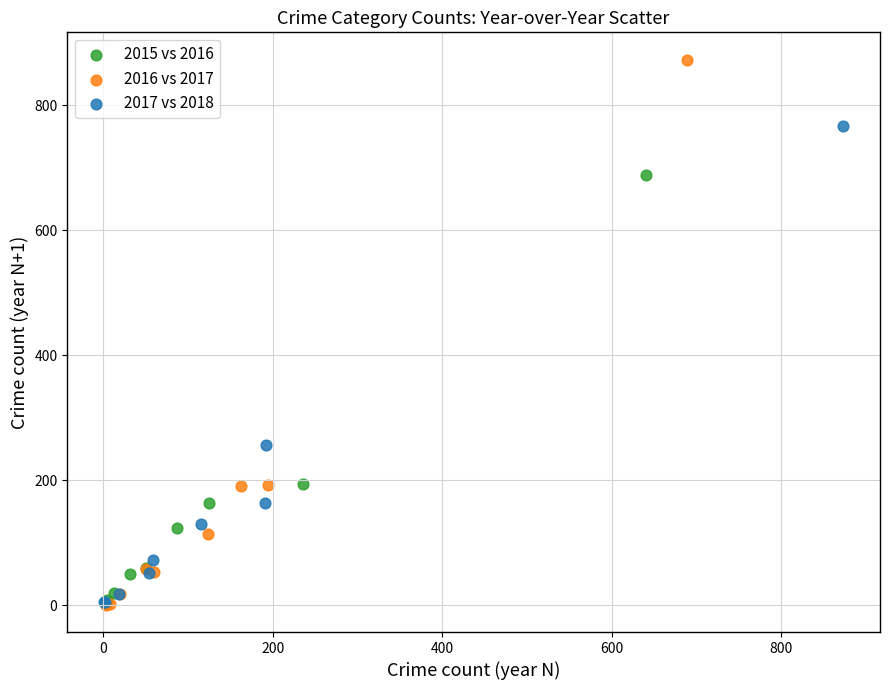

Which series reaches the maximum Y coordinate?

2016 vs 2017